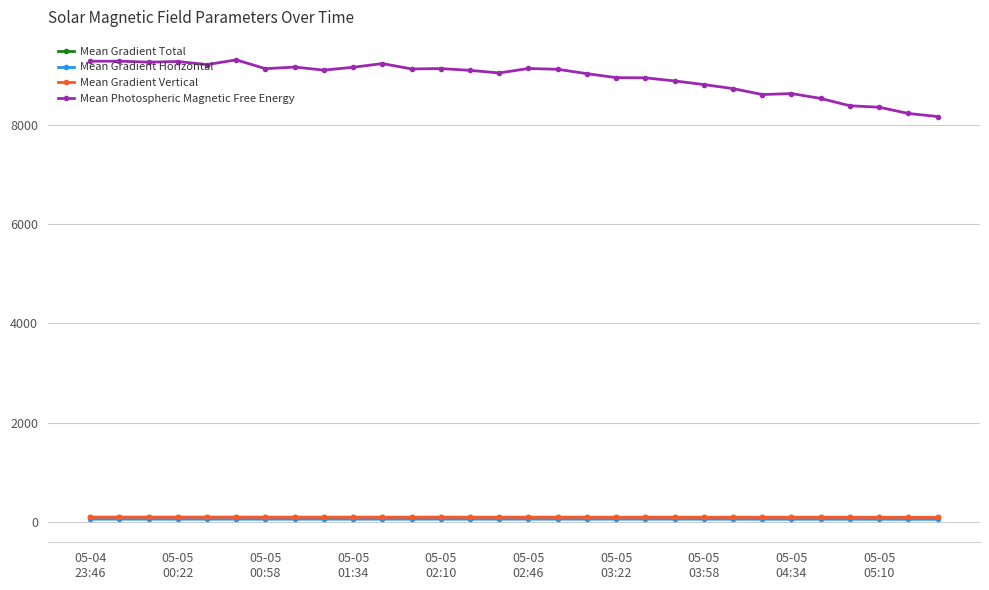

True or false: Mean Photospheric Magnetic Free Energy and Mean Gradient Vertical cross at least once.

False